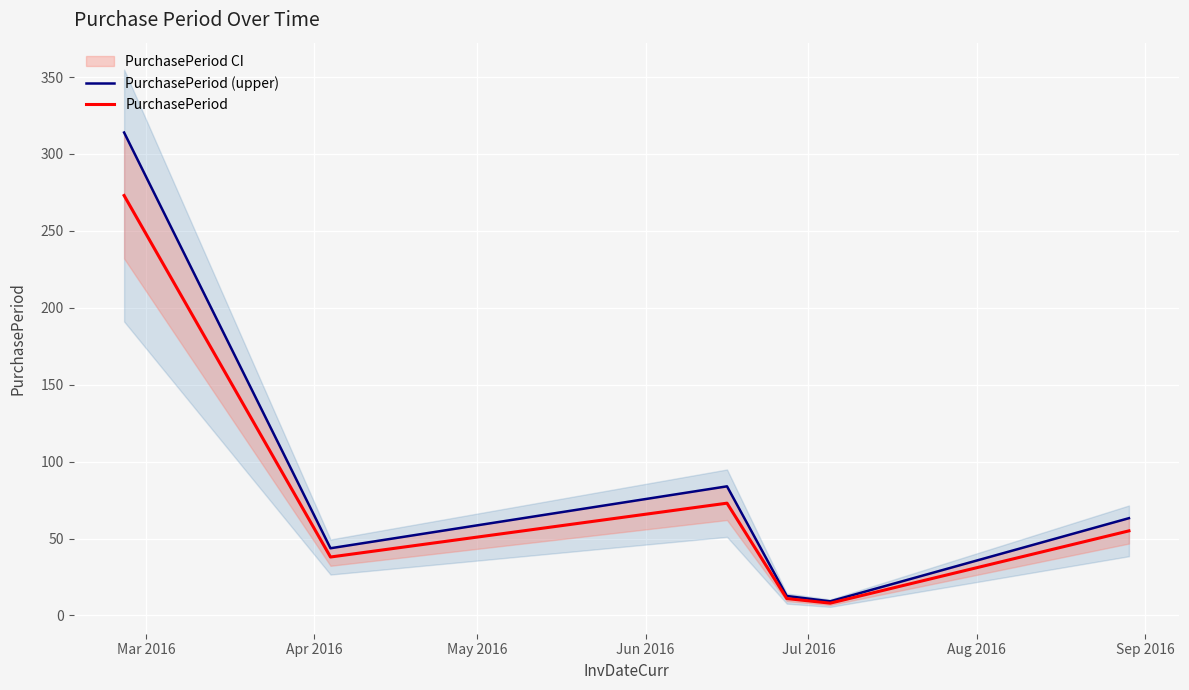

What is the minimum value for PurchasePeriod?

8